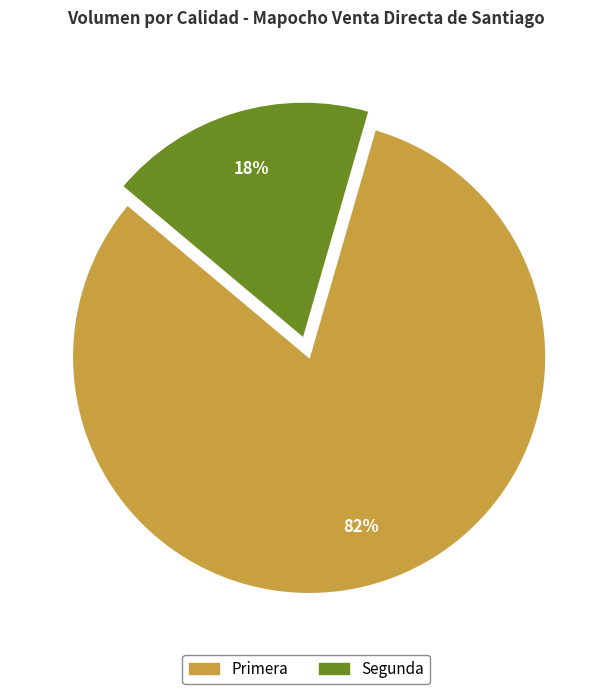

Is Segunda the majority of the pie?

No